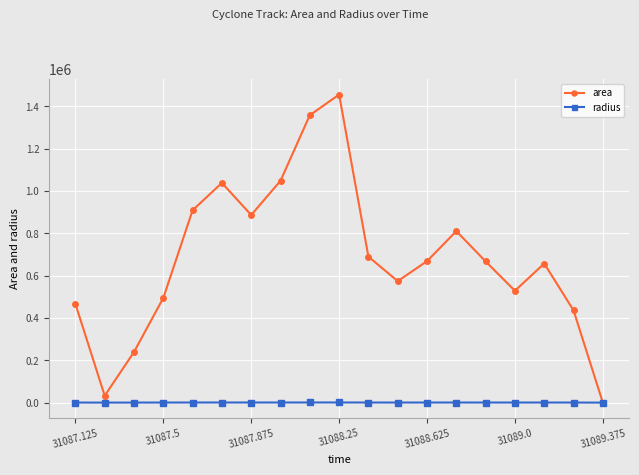

At how many categories does at least one series exceed 276432?

16